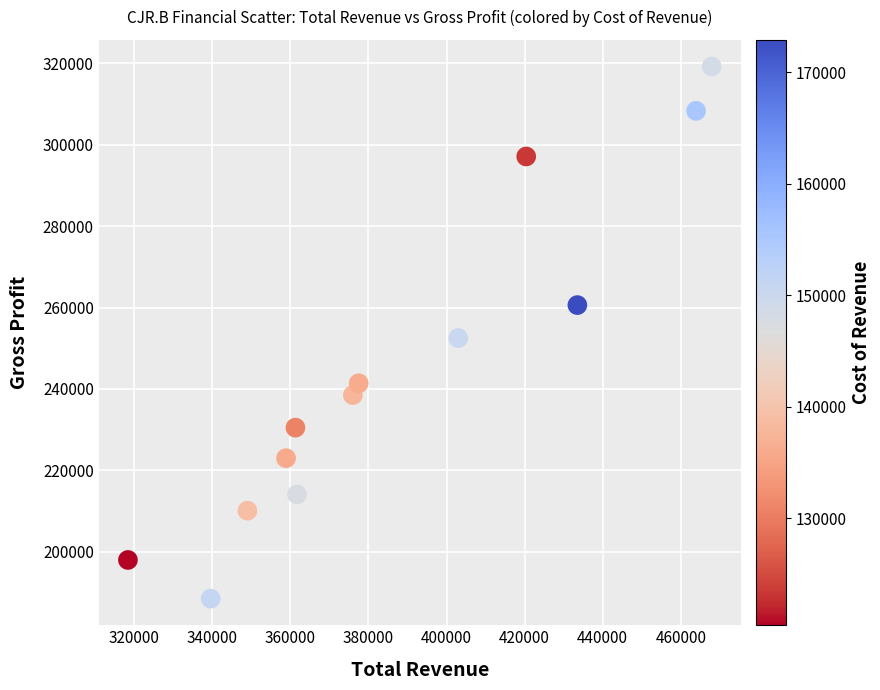

What is the range of X values (max minus min)?

149500